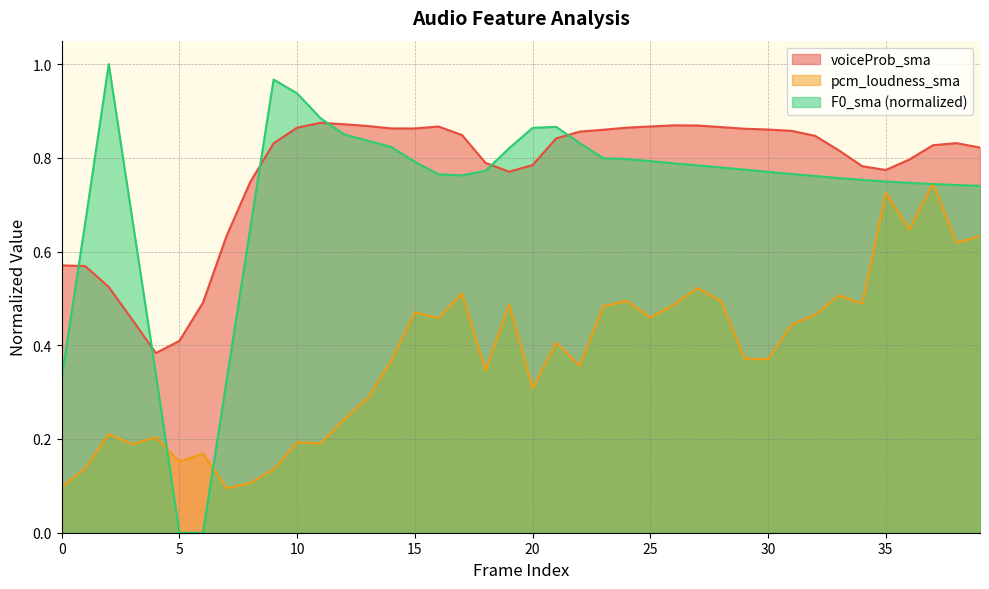

Which series has the largest range (max minus min)?

F0_sma (normalized)